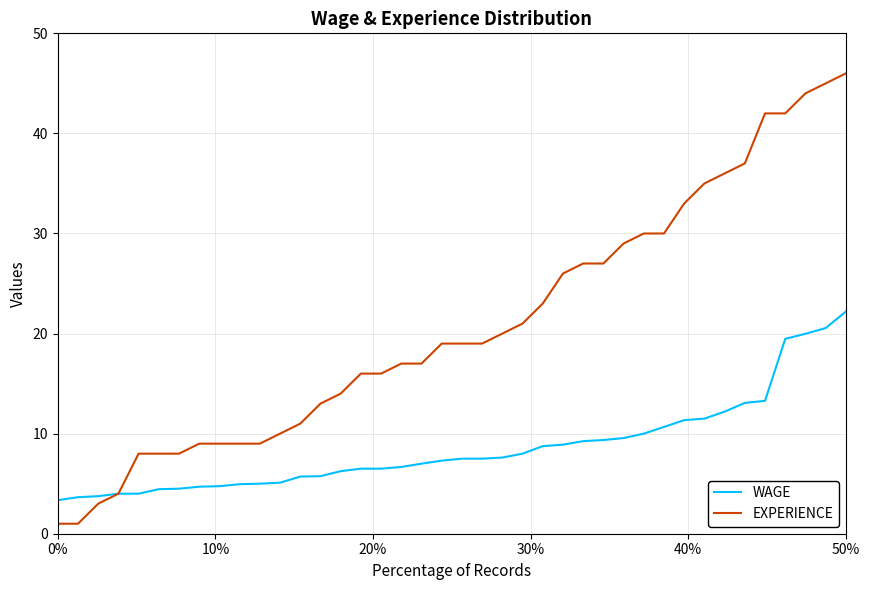

Which series has the largest total across all categories?

EXPERIENCE